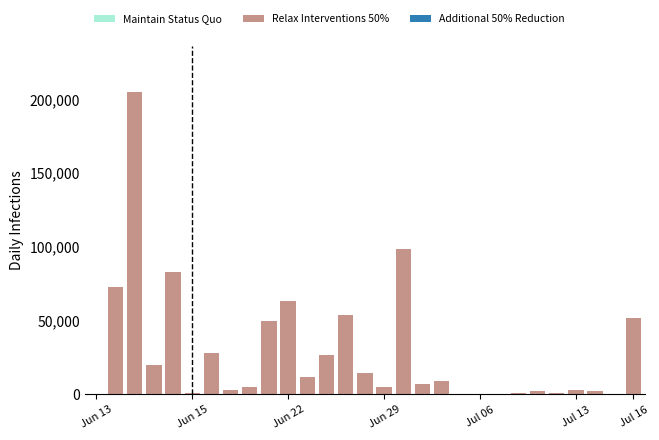

Does the chart contain stacked bars?

Yes